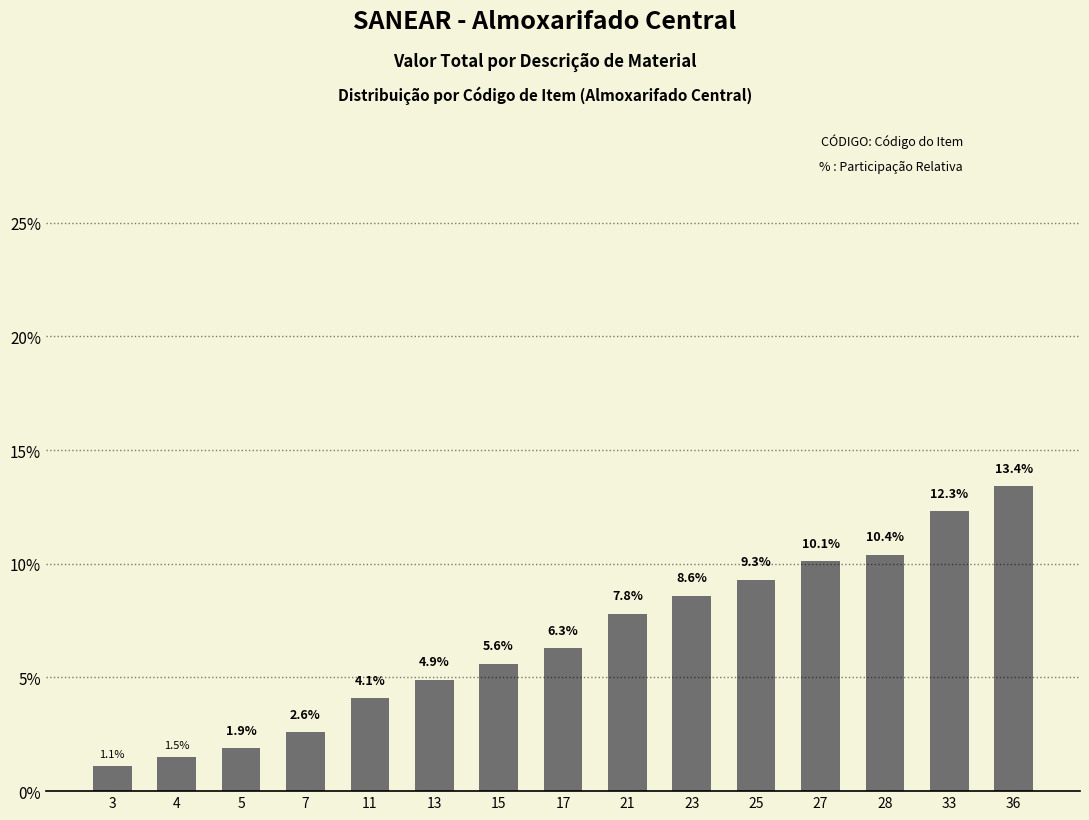

What is the sum of the values at 11 and 7?

6.7